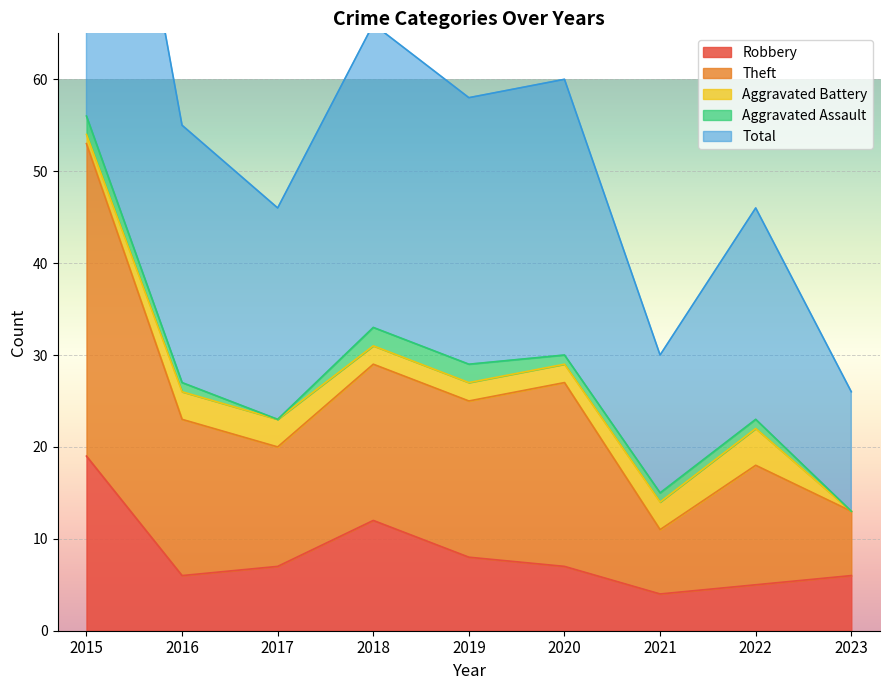

What is the approximate value of Theft at 2023, to the nearest 10?

10